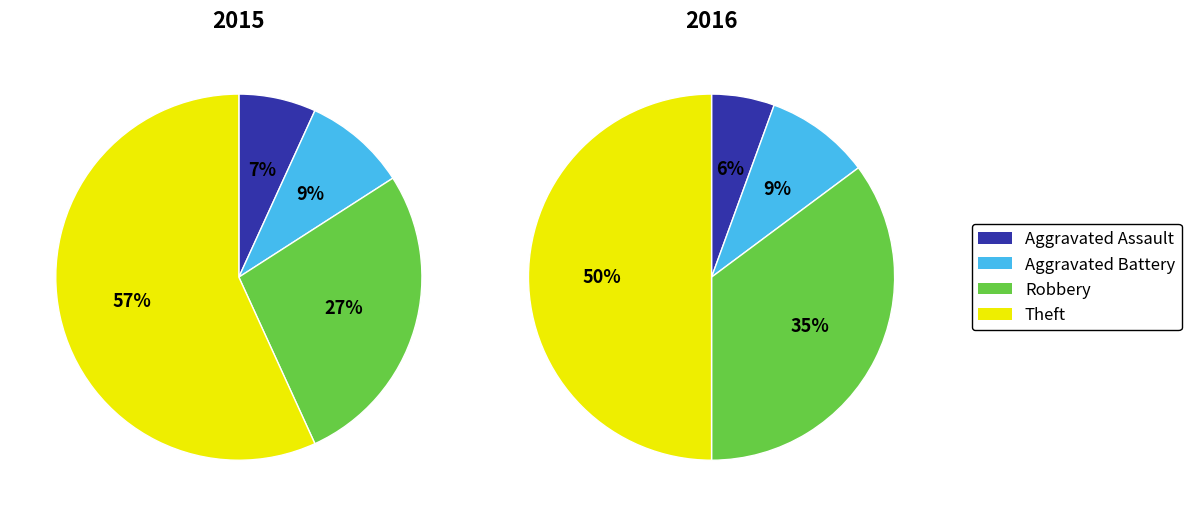

To the nearest percent, what portion does Robbery represent?

35%